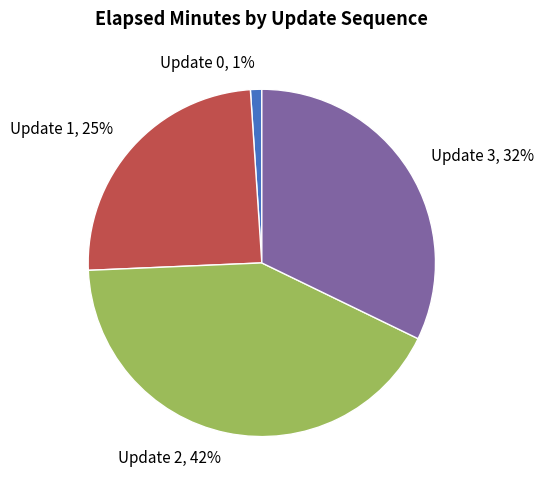

Is the sum of Update 1 and Update 0 greater than half?

No